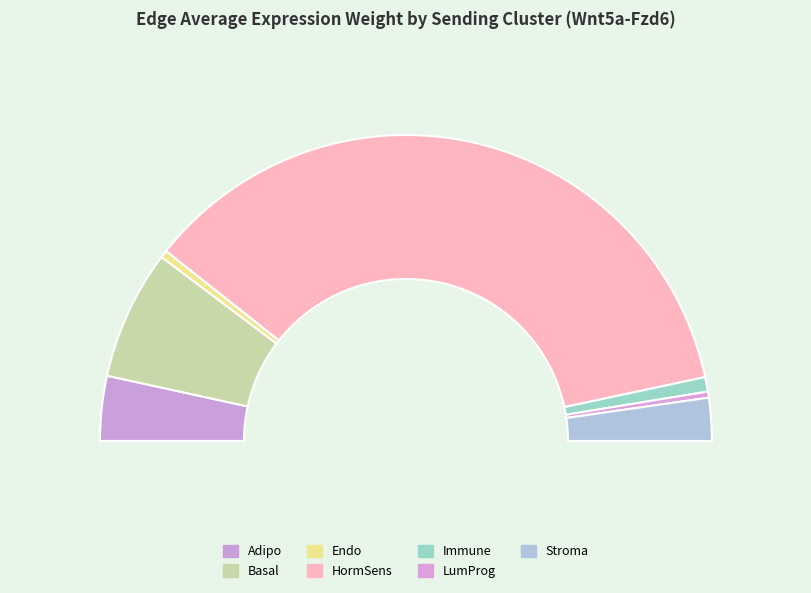

What is the ratio of the value at Immune to the value at Stroma?

0.3